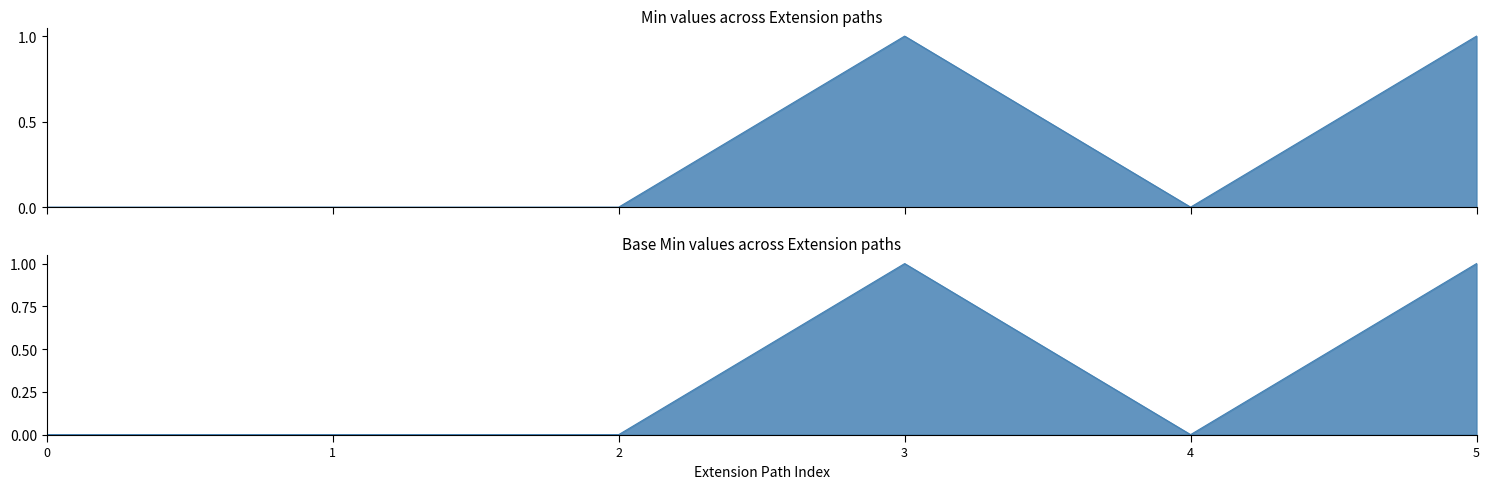

How many lines are shown in the chart?

2